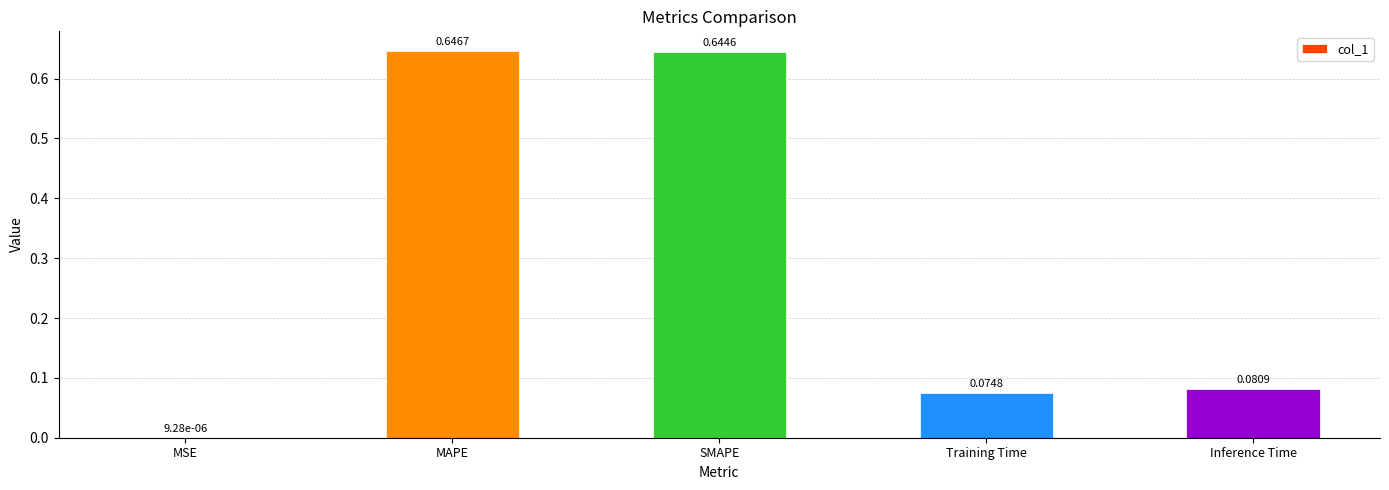

How many data points does each series have?

5